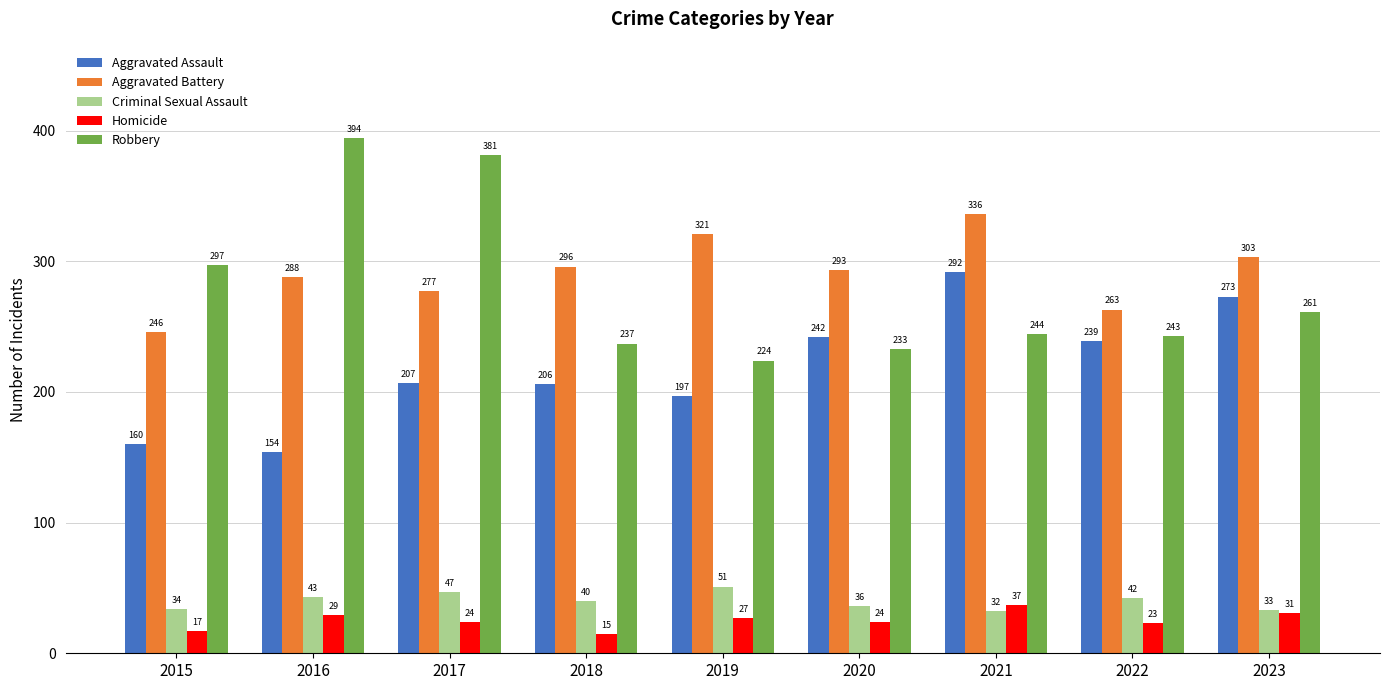

At which label does Homicide first exceed 24?

2016